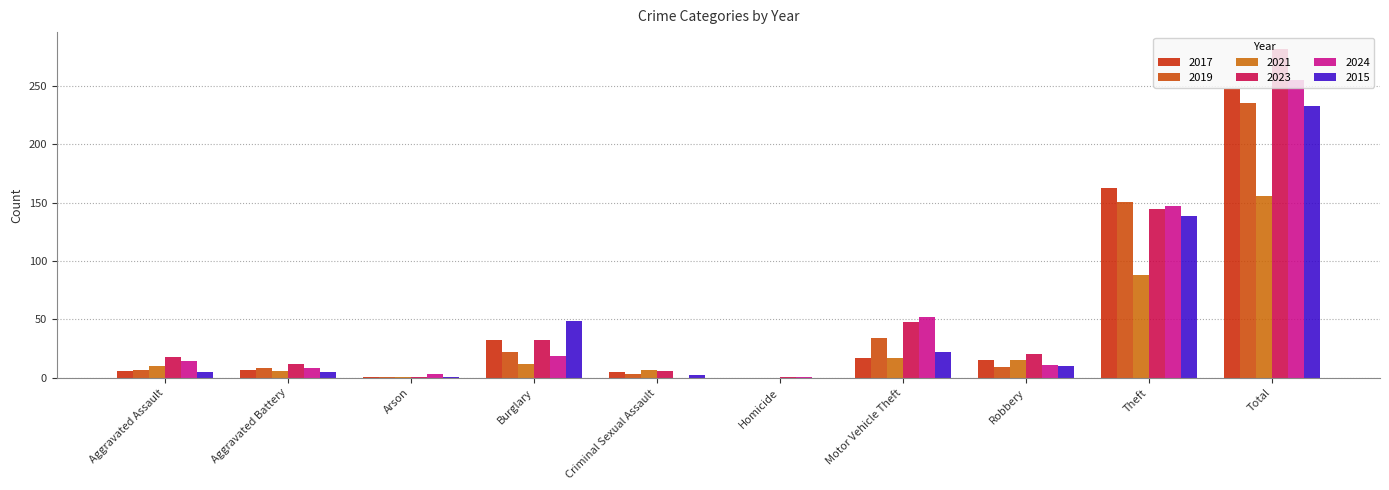

Are the bars grouped side by side (vs. stacked)?

Yes